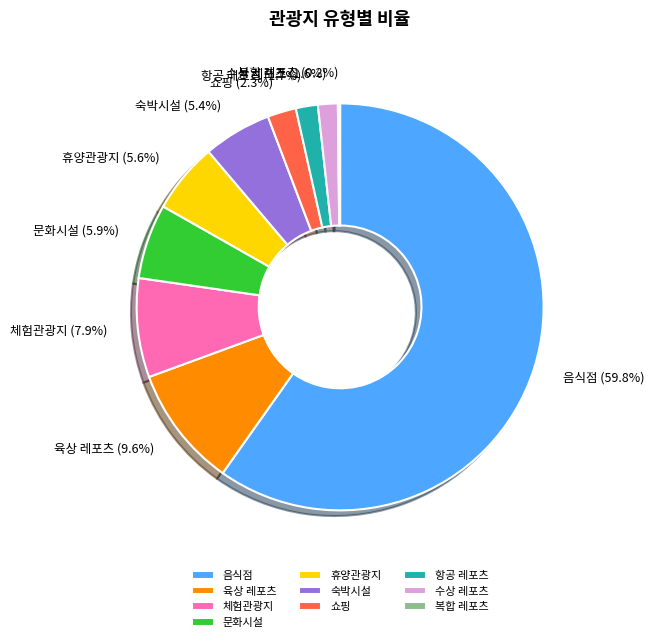

What is the ratio of the value at 문화시설 to the value at 육상 레포츠?

0.6